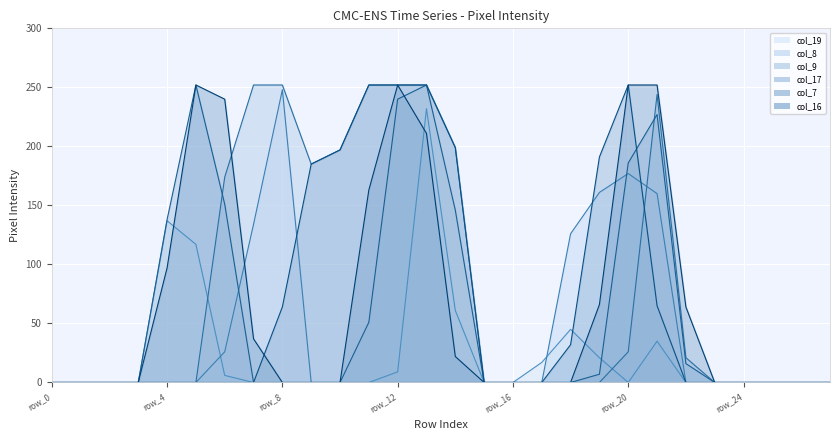

What are all the series names shown in the legend?

col_19, col_8, col_9, col_17, col_7, col_16